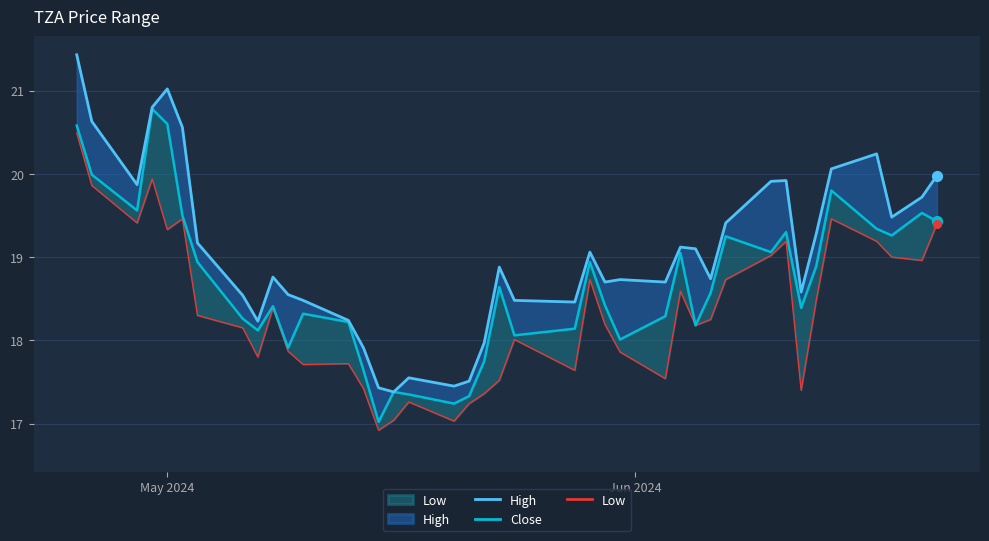

At which category is the sum across all series the highest?

May 2024